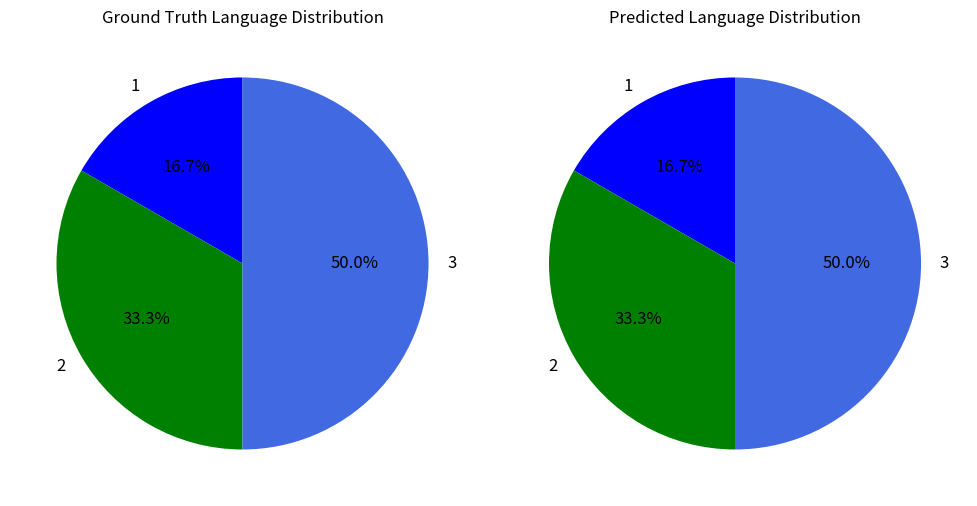

To the nearest percent, what percentage of the pie is 1?

17%